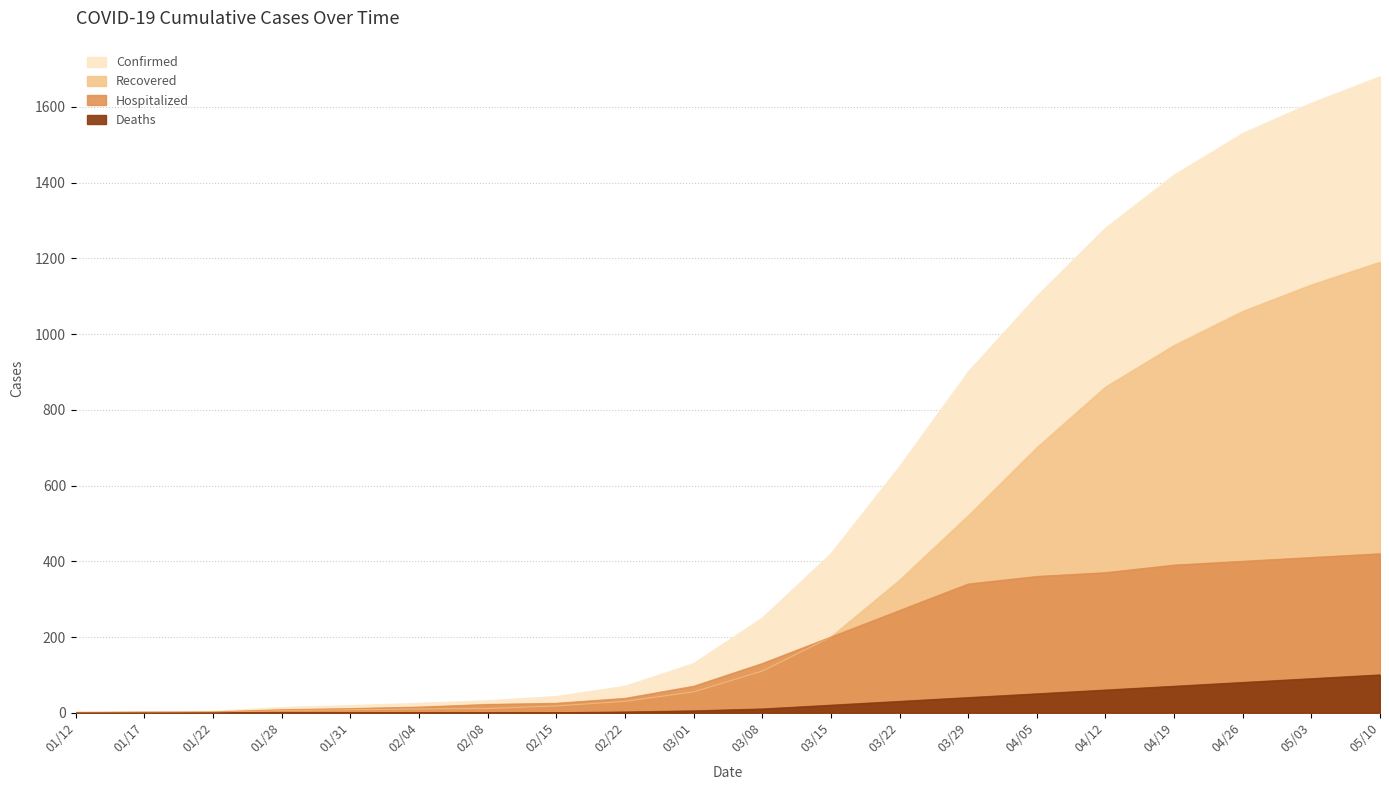

What value does the Recovered series have at 03/15?

200